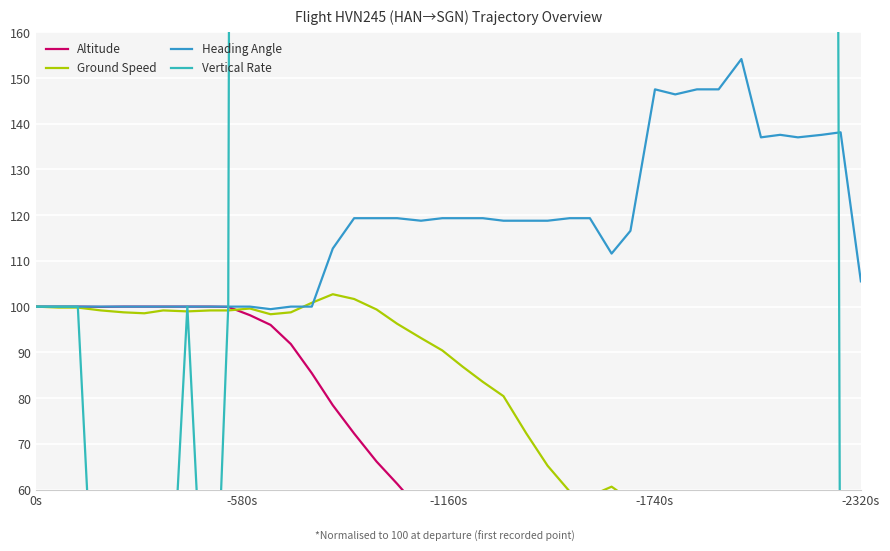

How many values in the Heading Angle series are below 118?

18